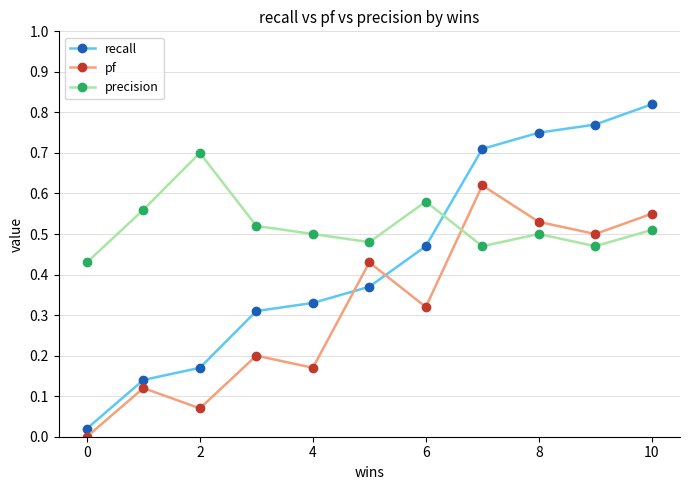

Rank the series by their maximum value, from highest to lowest.

recall, precision, pf